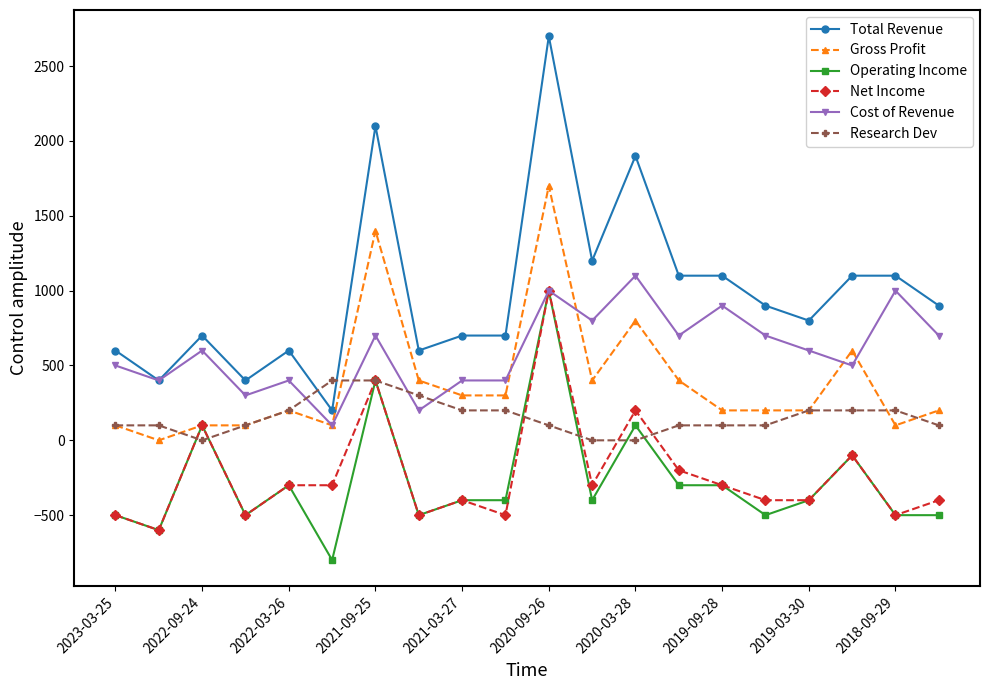

True or false: Operating Income and Total Revenue cross at least once.

False